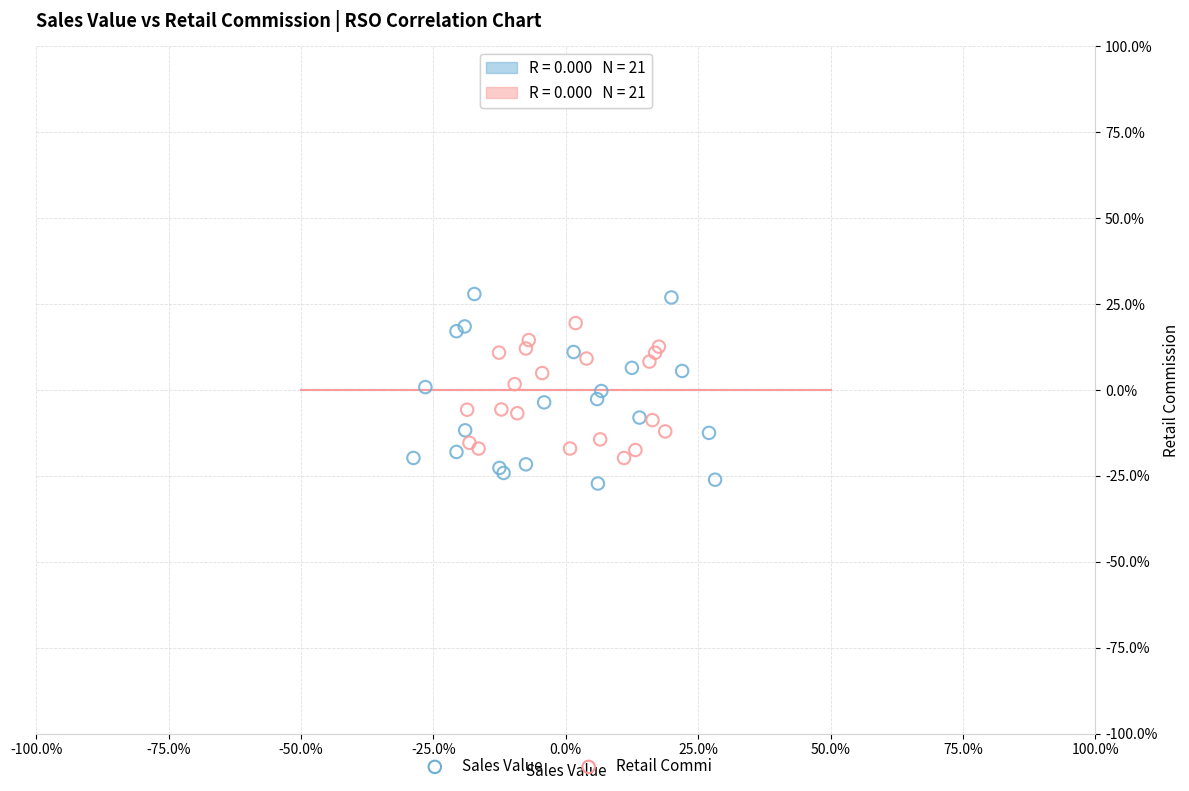

Which series has the largest Y range (max minus min)?

Sales Value